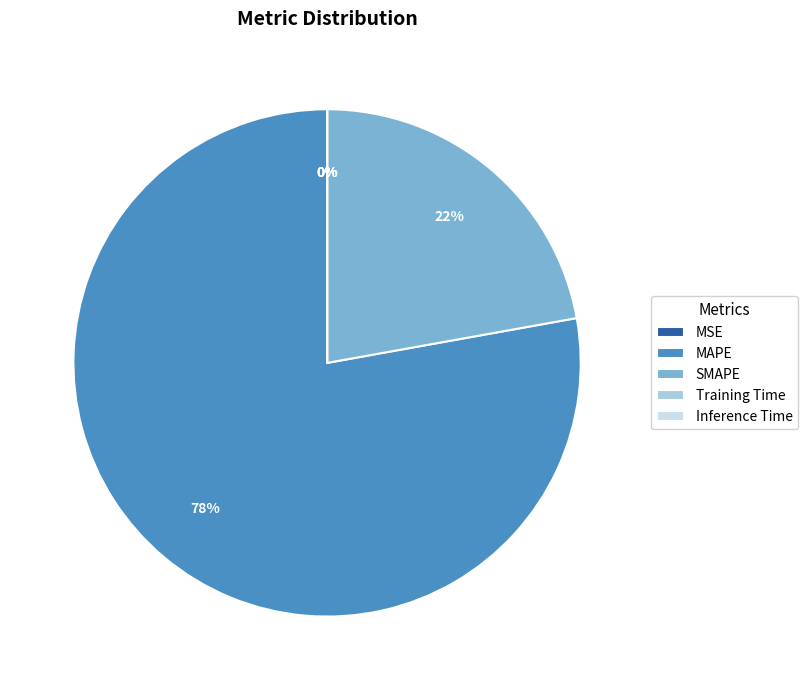

Does any single category account for the majority?

Yes